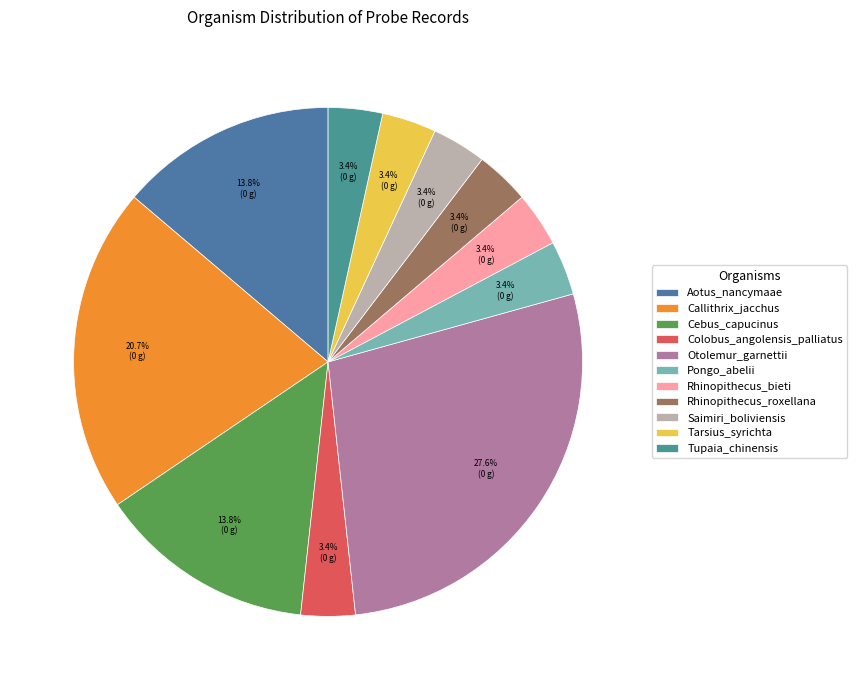

Do Callithrix_jacchus and Colobus_angolensis_palliatus together represent more than half of the pie?

No